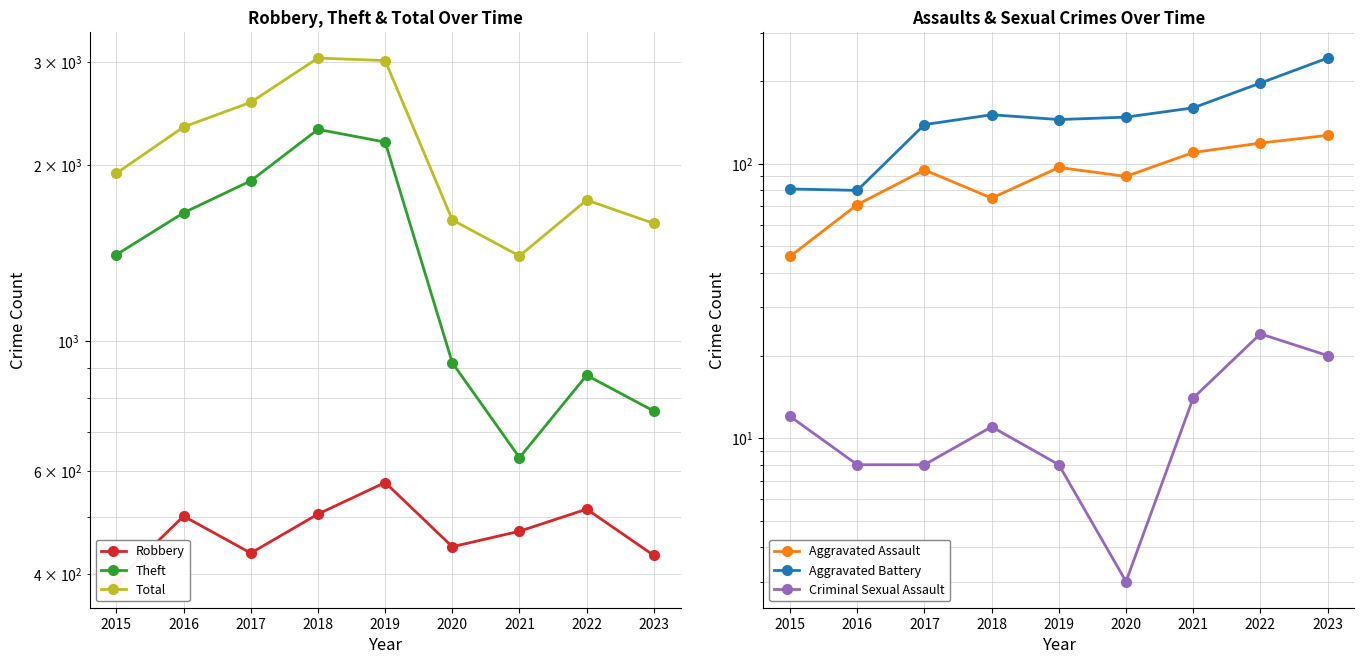

Between 2018 and 2022, which is larger?

2022